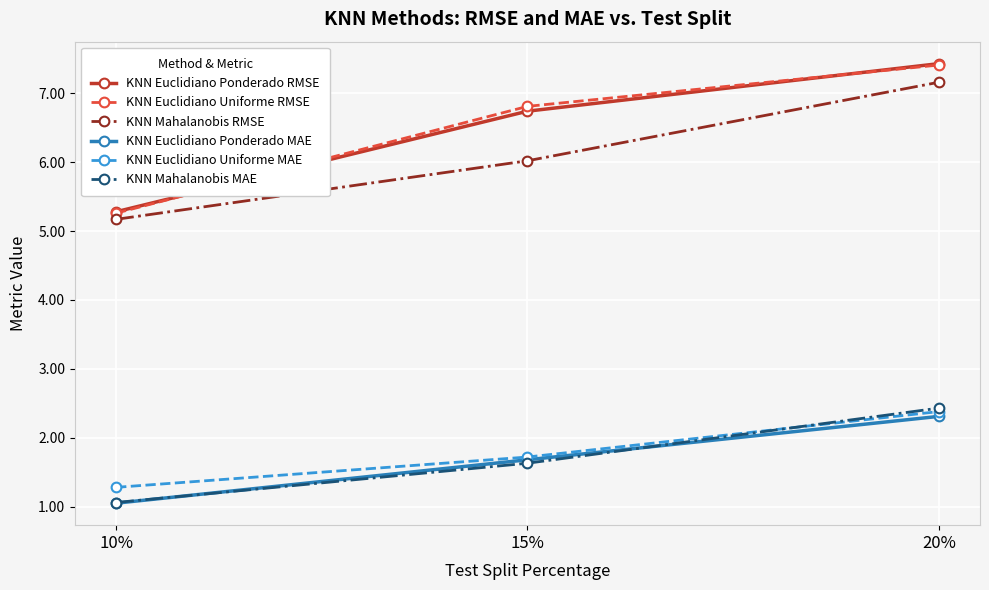

Where is KNN Euclidiano Uniforme MAE nearest to the value 1?

10%